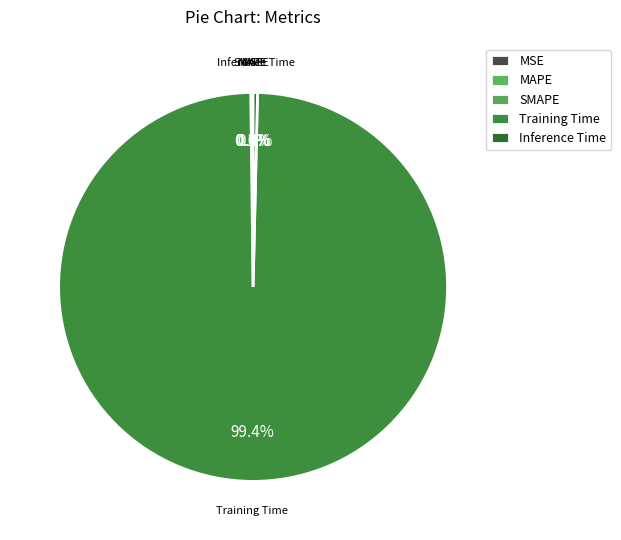

Which slice represents more than half of the pie?

Training Time